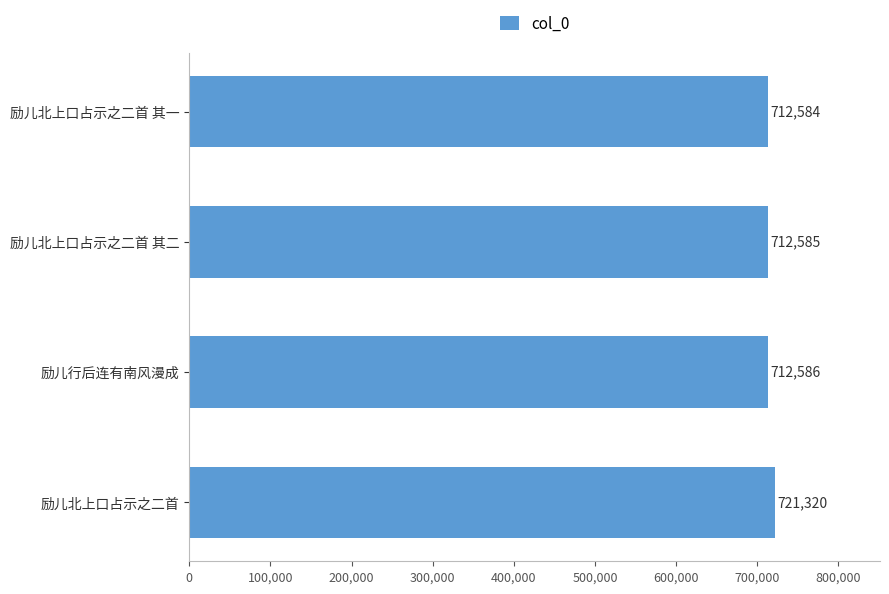

Is it true that the value at 励儿北上口占示之二首 其一 is 1154681?

False